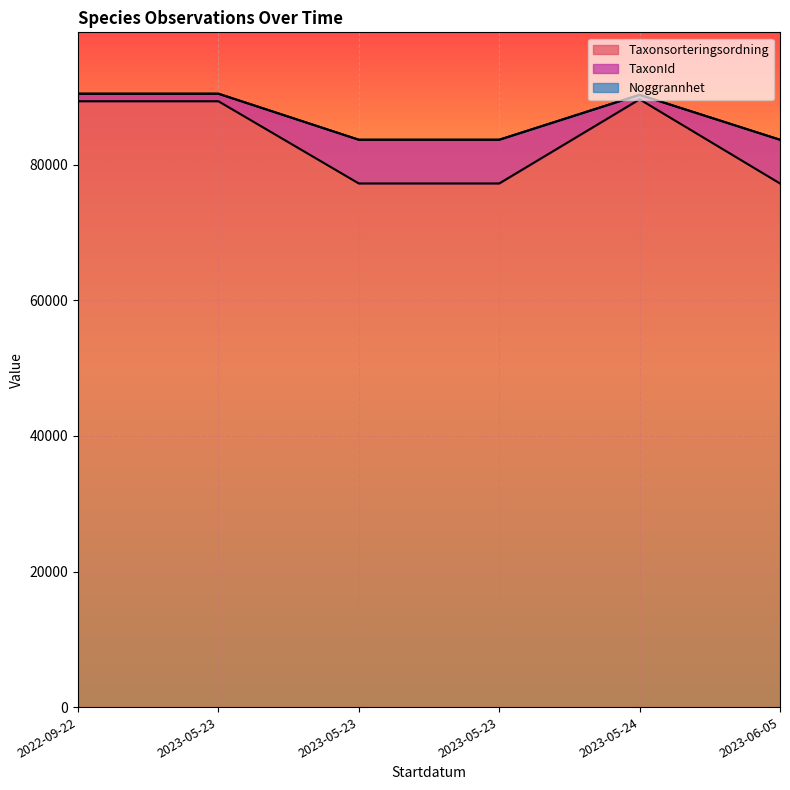

Between 2023-05-23 and 2023-05-23, which series saw the biggest shift?

Taxonsorteringsordning